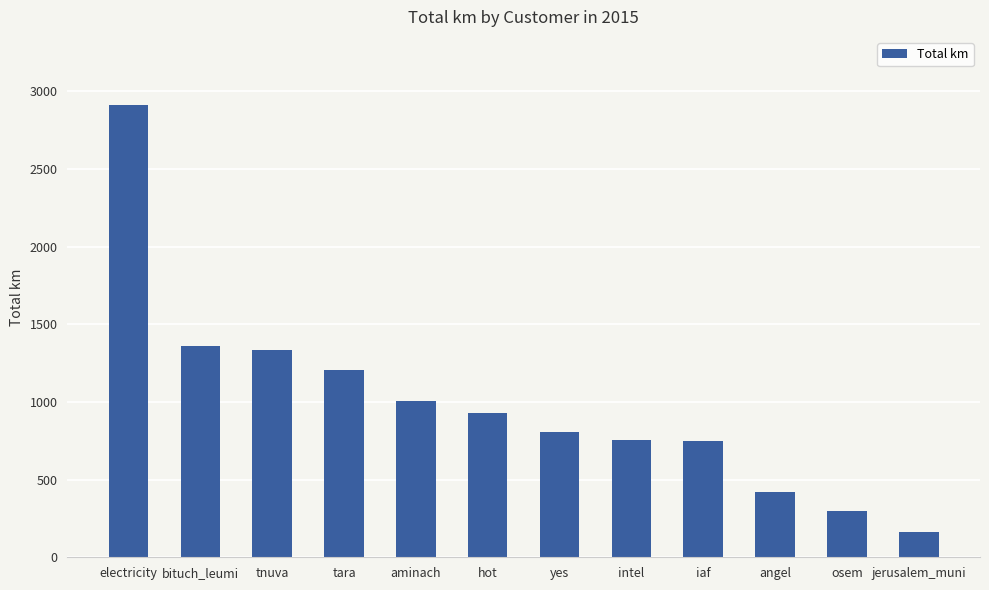

Which has a higher value, intel or tara?

tara